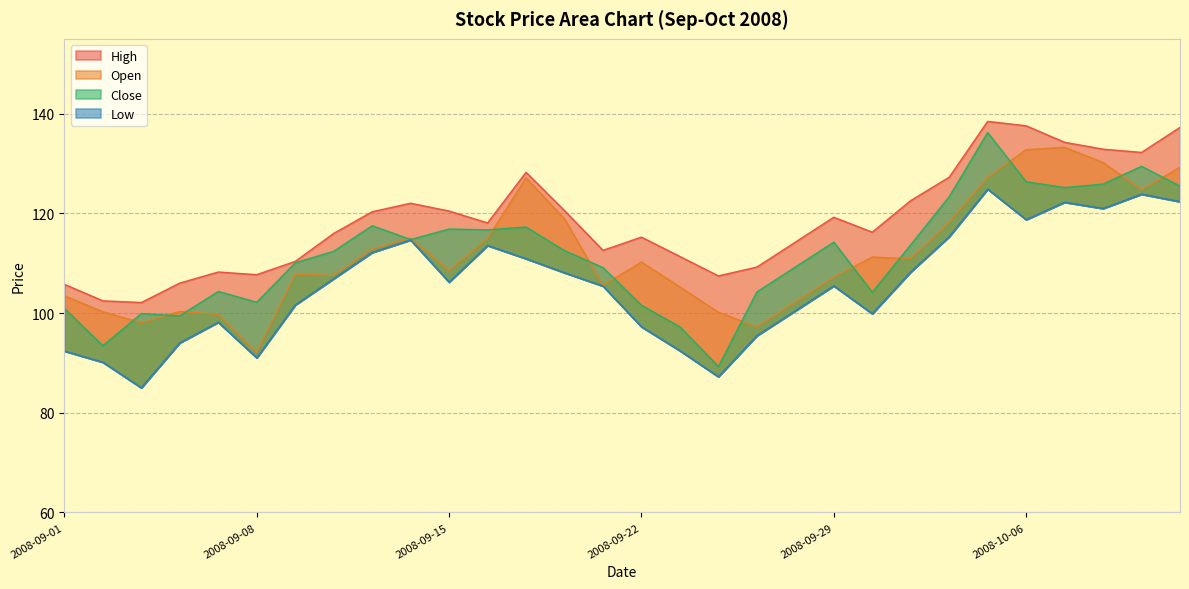

Is it true that Open equals 118.9 at 2008-09-18?

True